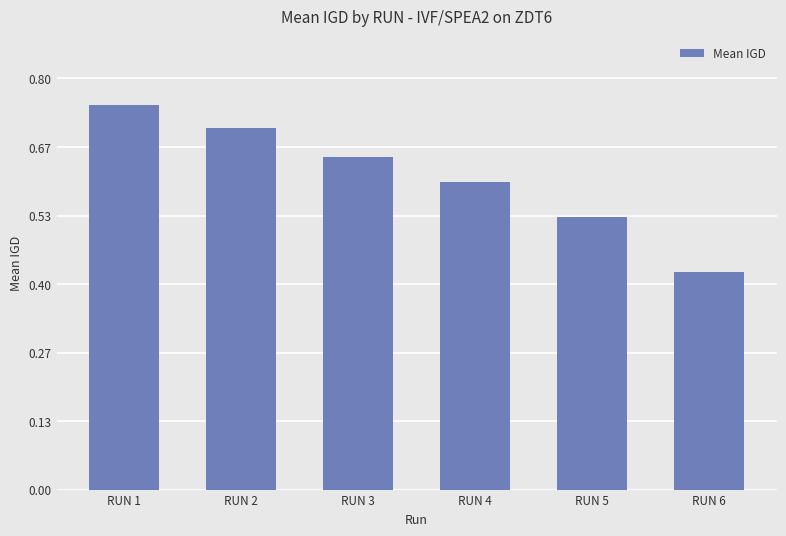

At which category does the chart reach its peak across all series?

RUN 1